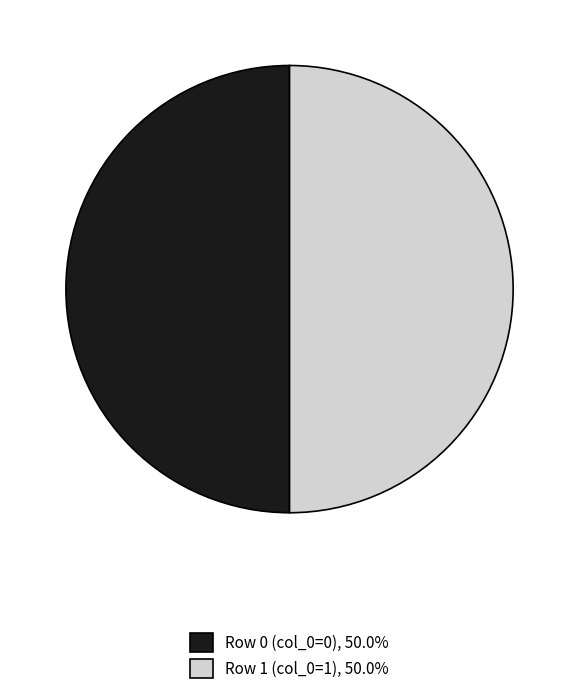

Is the sum of Row 1 (col_0=1), 50.0% and Row 0 (col_0=0), 50.0% greater than half?

Yes